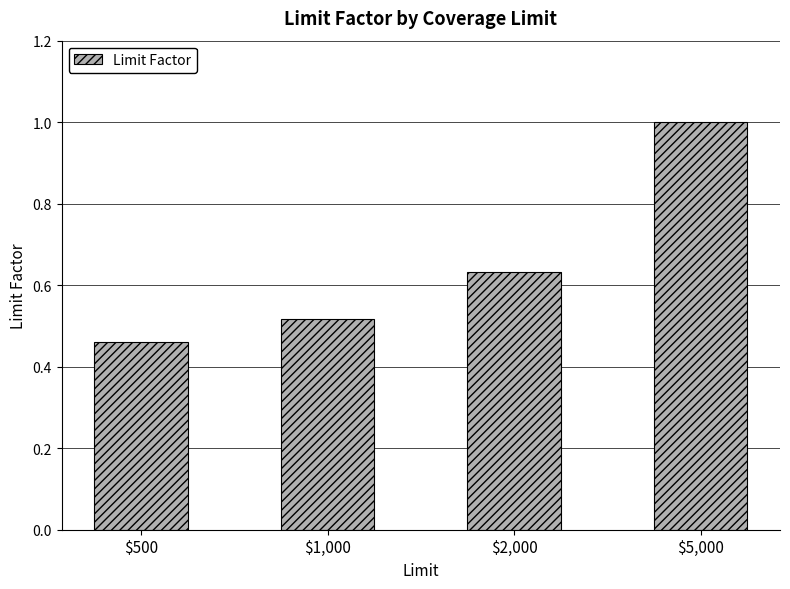

At which label is the value closest to 0?

$500